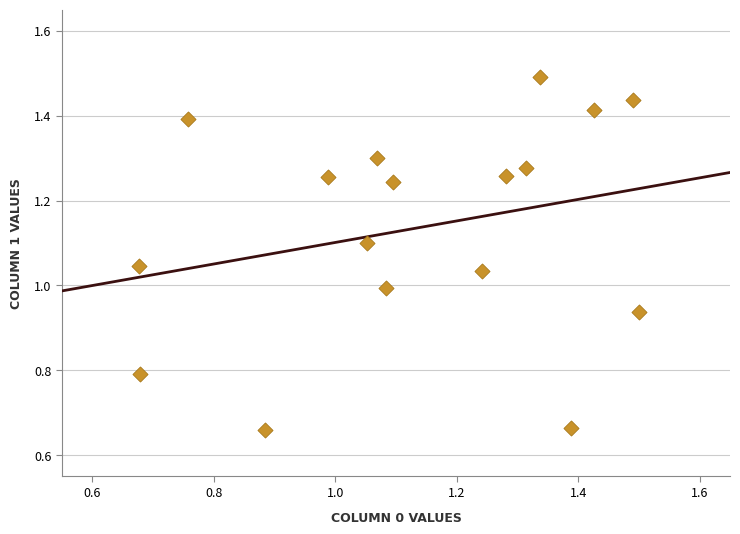

What is the range of Y values (max minus min)?

0.8